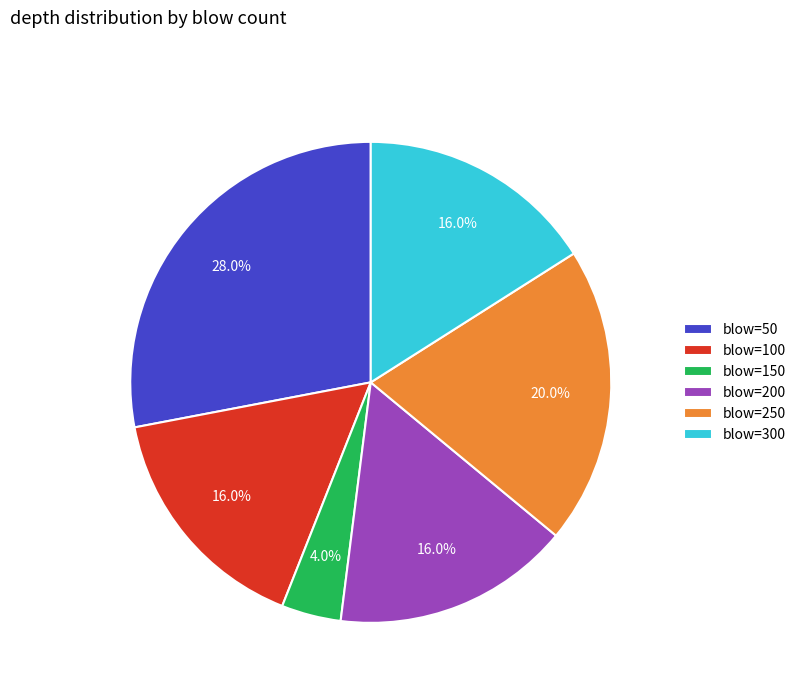

Which has a higher value, blow=150 or blow=200?

blow=200